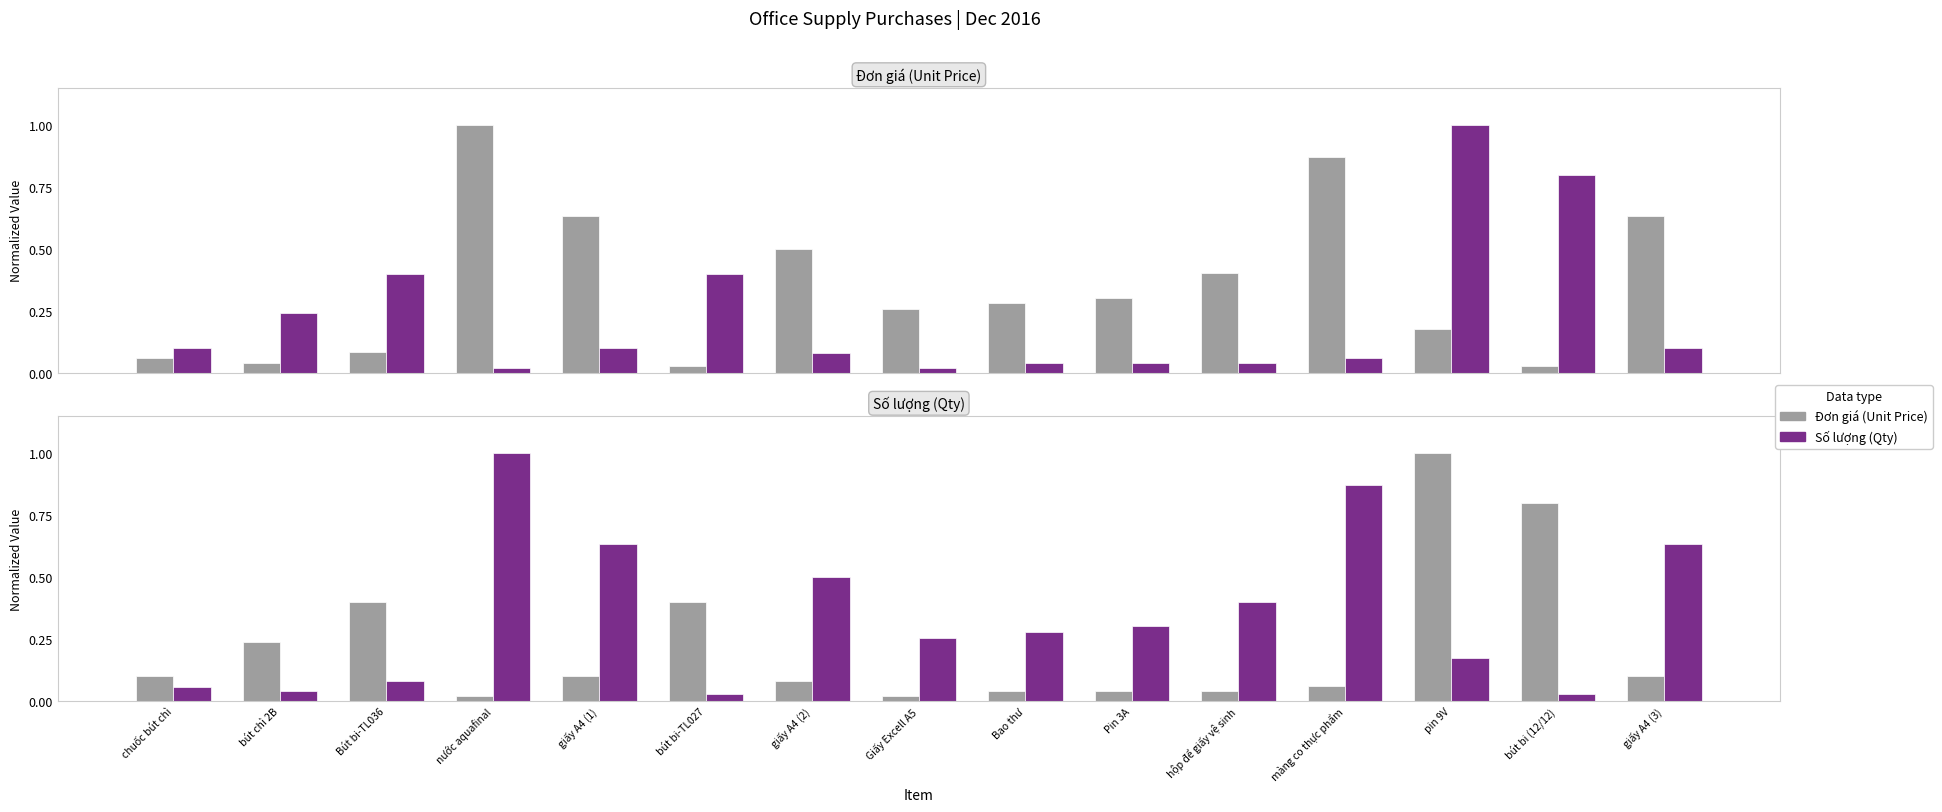

At nước aquafinal, list the series in order from largest to smallest.

Số lượng (Qty), Đơn giá (Unit Price)